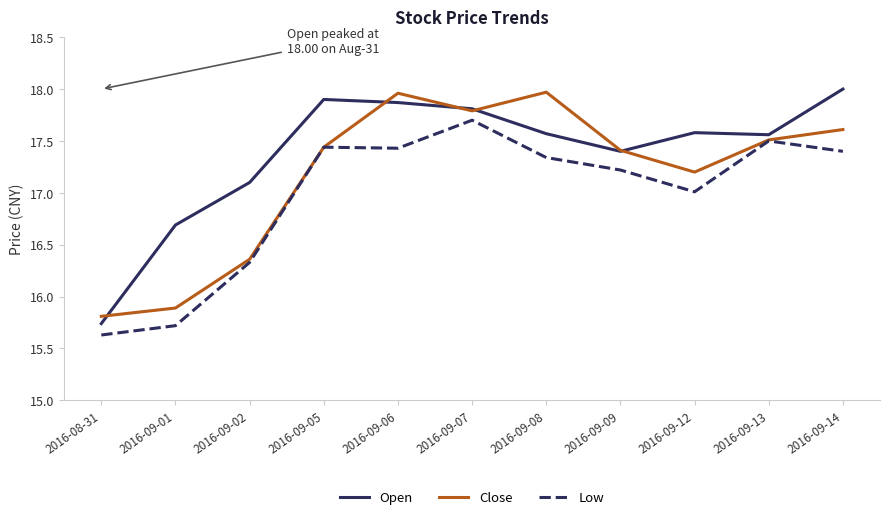

Which series changed the most between 2016-09-01 and 2016-09-09?

Close